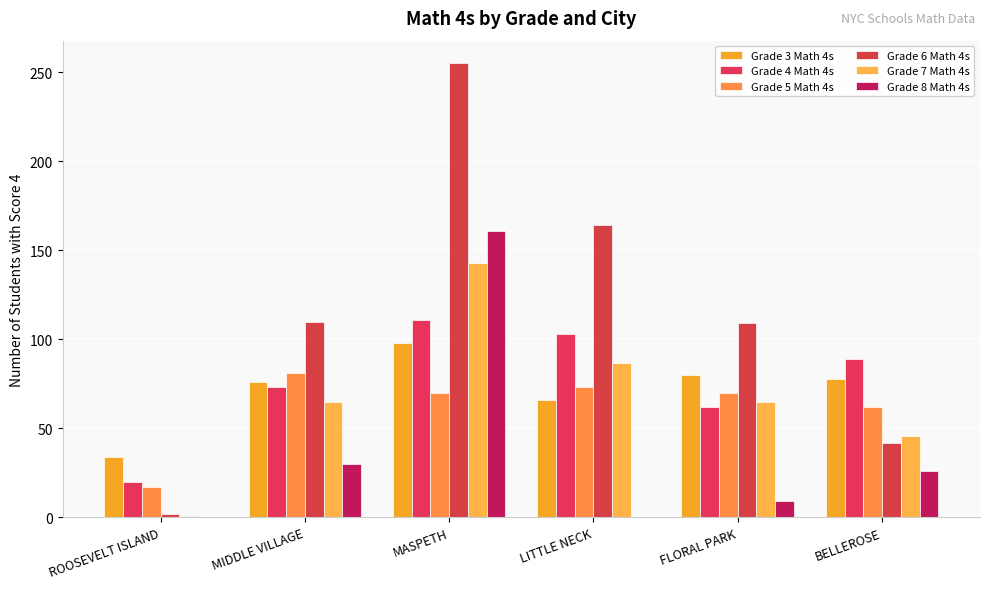

What is the sum of all Grade 8 Math 4s values?

226